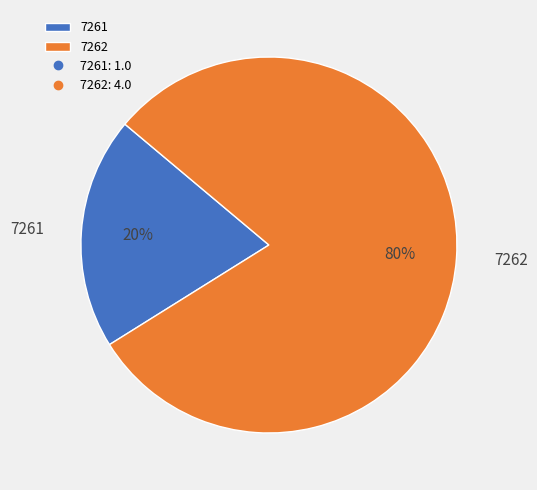

Is there any slice that represents more than half of the pie?

Yes